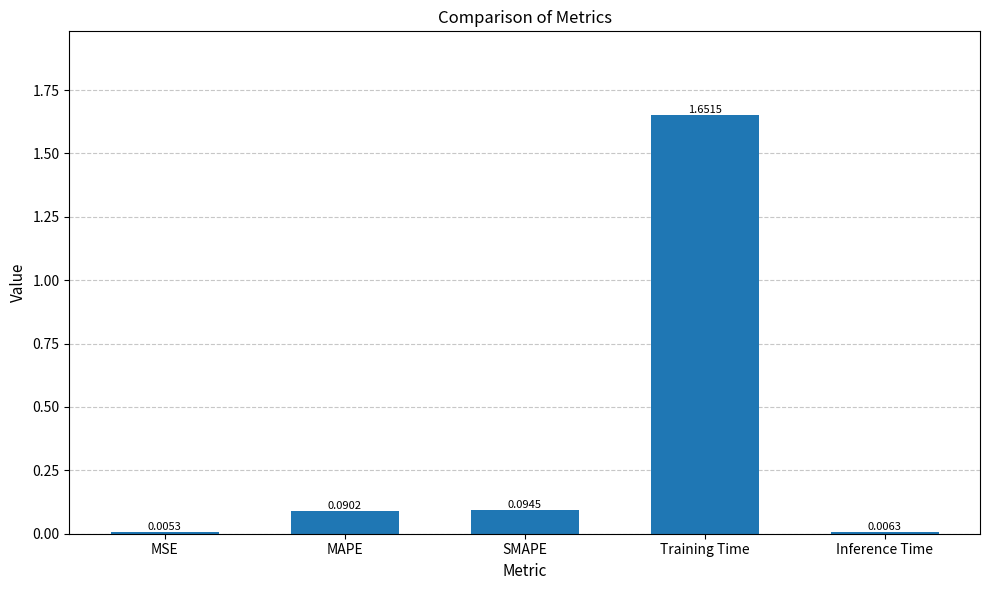

Which category has the highest value across all series?

Training Time